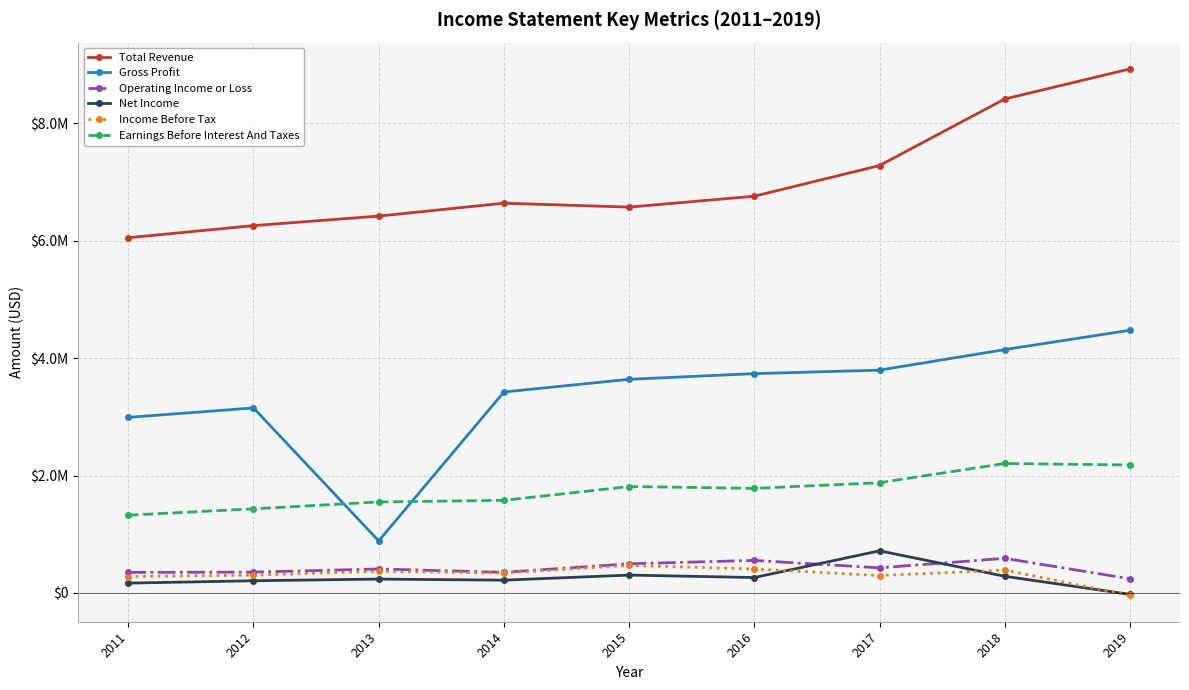

The Gross Profit series shows 886100 at 2013. True or false?

True